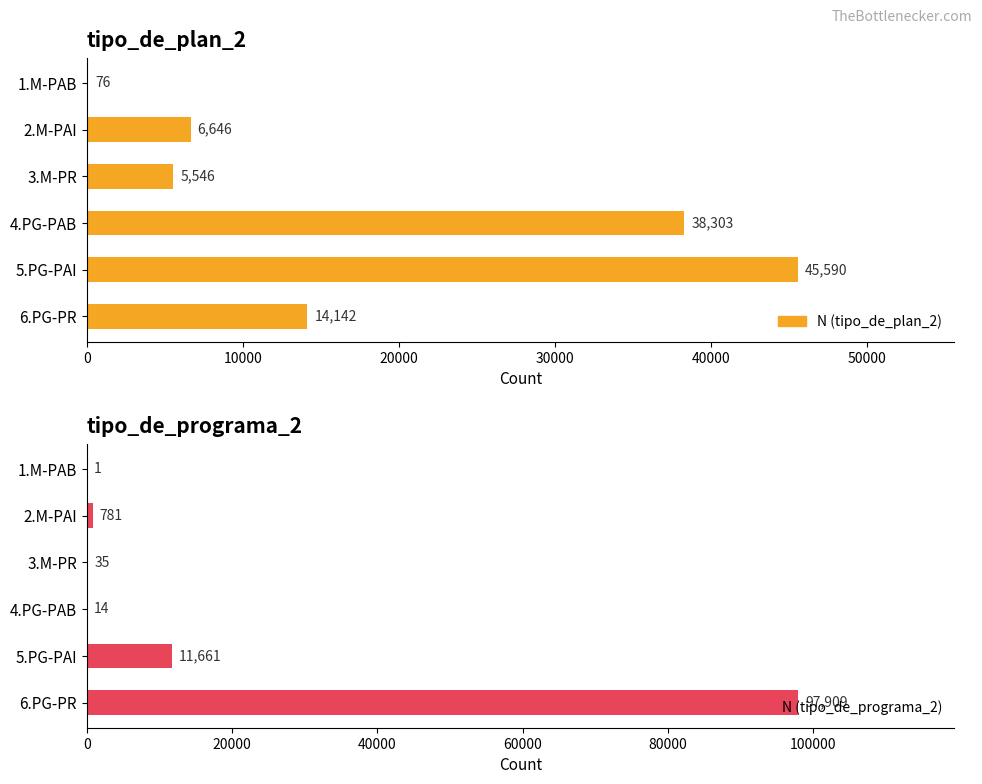

What is the minimum value for N (tipo_de_programa_2)?

1